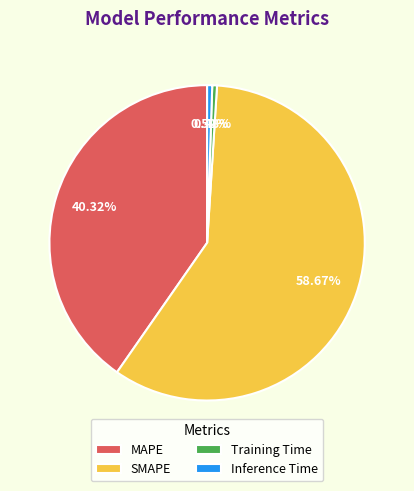

Count the number of slices in the pie.

4